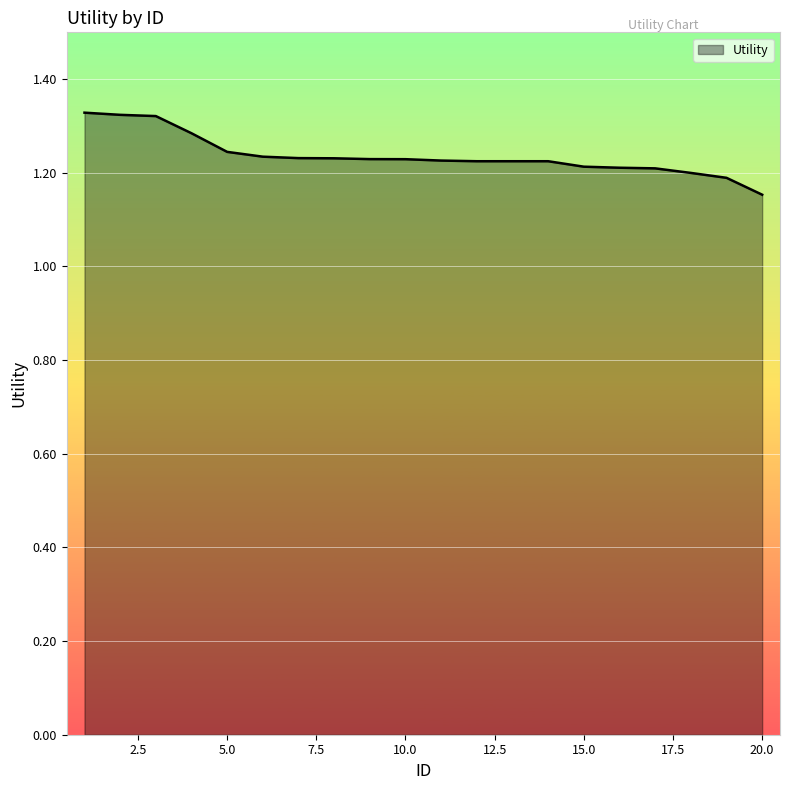

What is the difference between the maximum and minimum values?

0.2